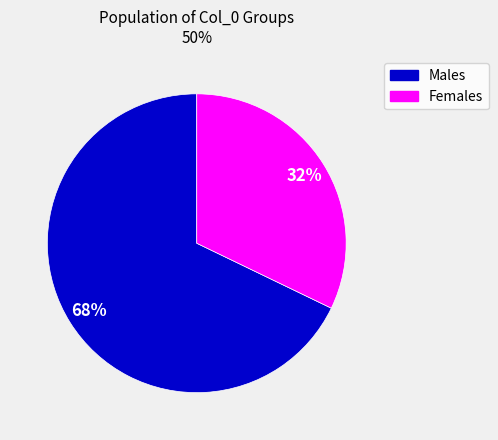

To the nearest percent, what is the average slice percentage?

50%